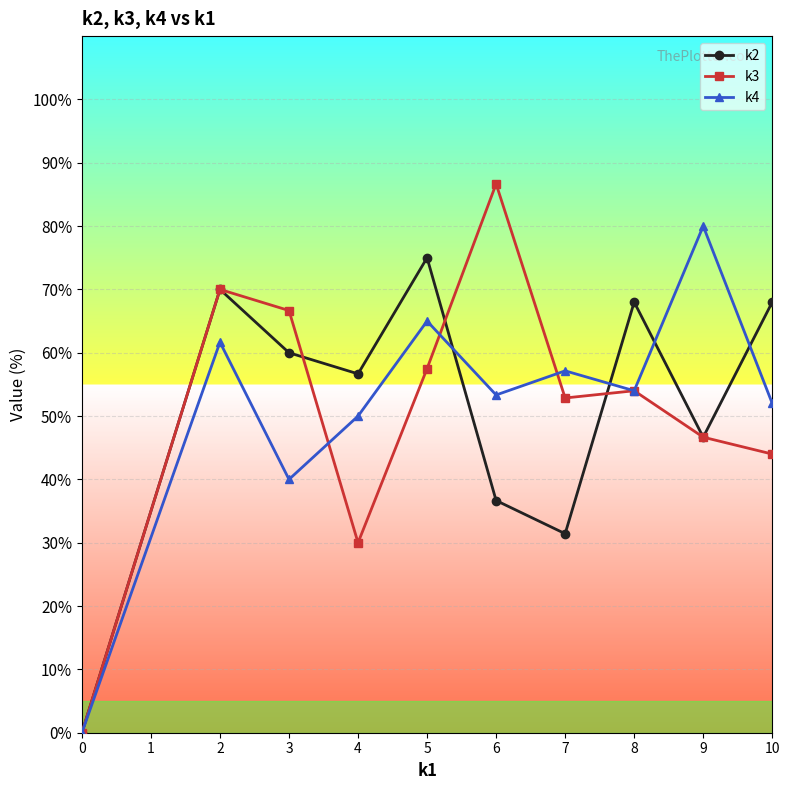

At how many categories does at least one series exceed 55?

9